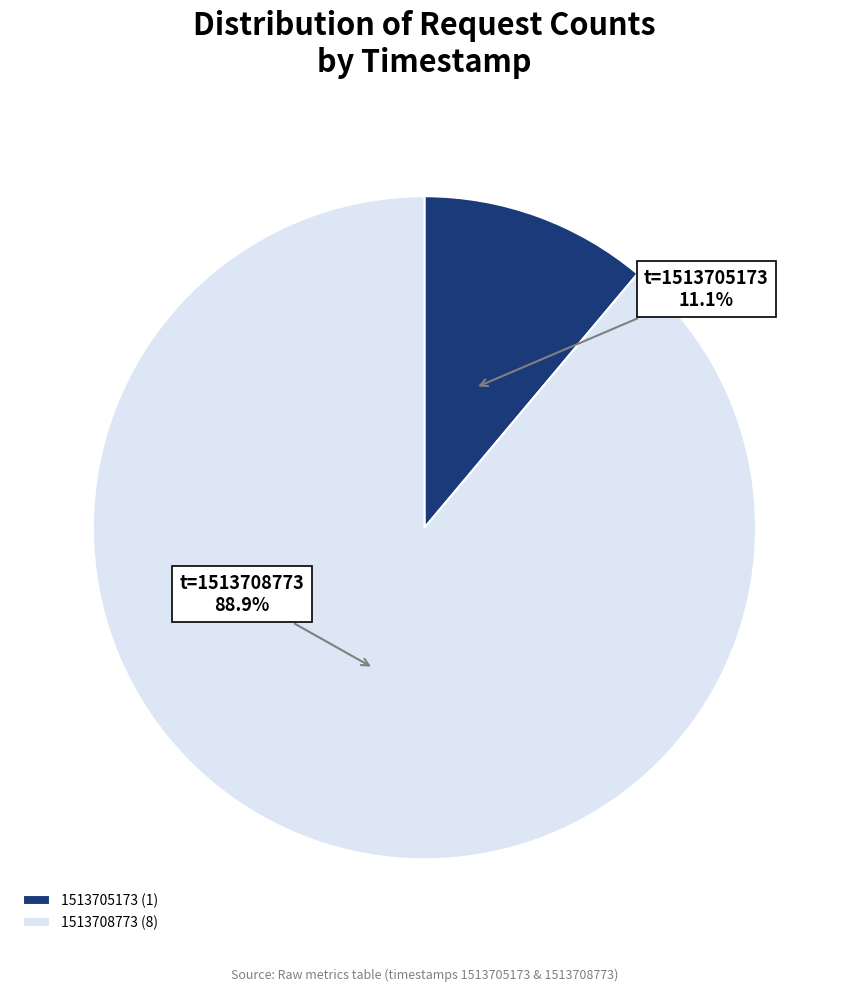

To the nearest percent, what is the combined percentage of 1513705173 and 1513708773?

100%